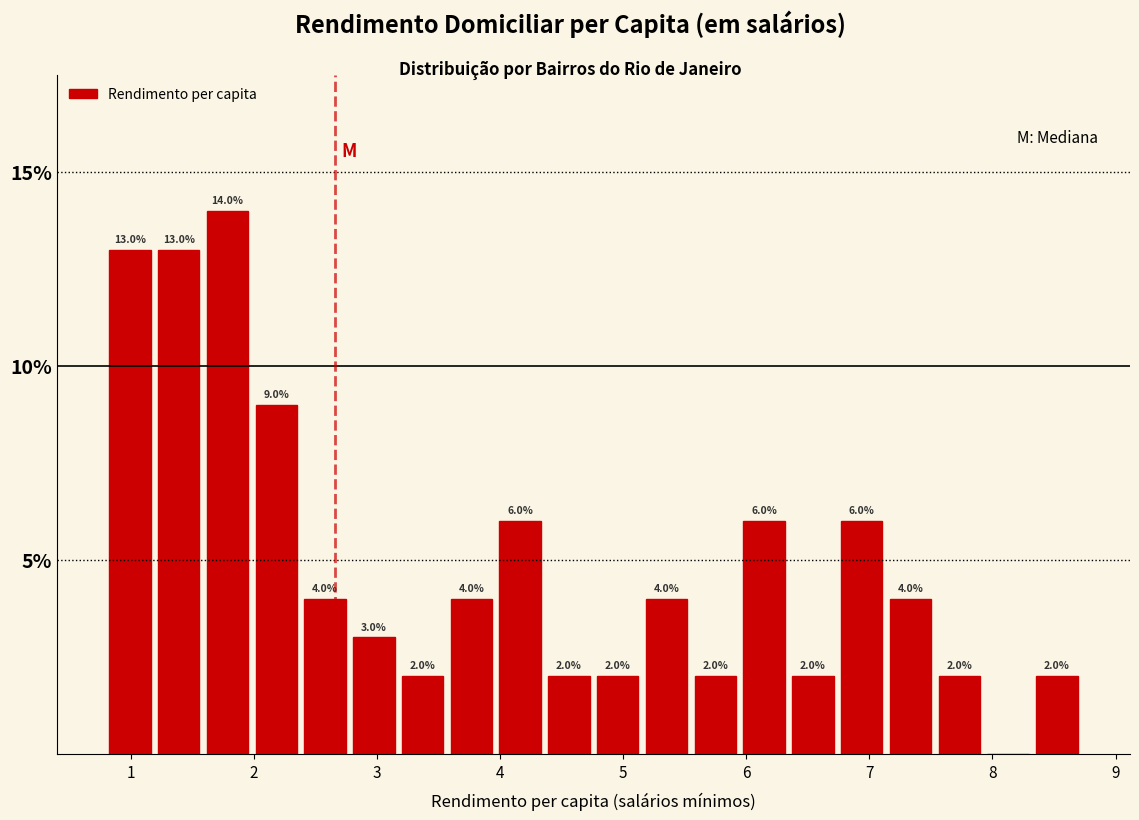

Read against the x-axis, roughly where is the centre of the tallest bar?

1.8